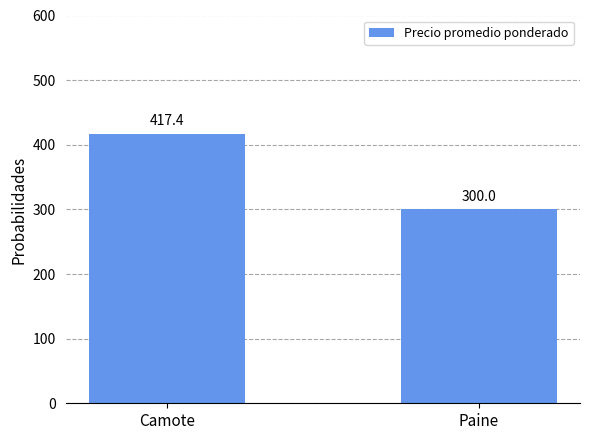

Rank the categories by value from lowest to highest.

Paine, Camote